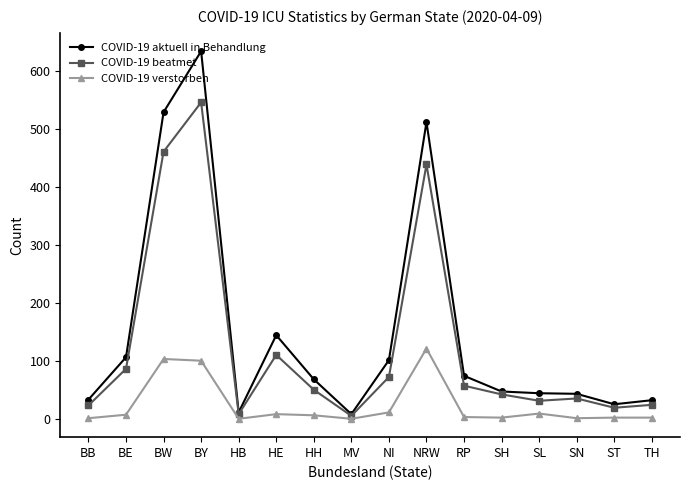

What is the spread (max minus min) of values at ST?

23